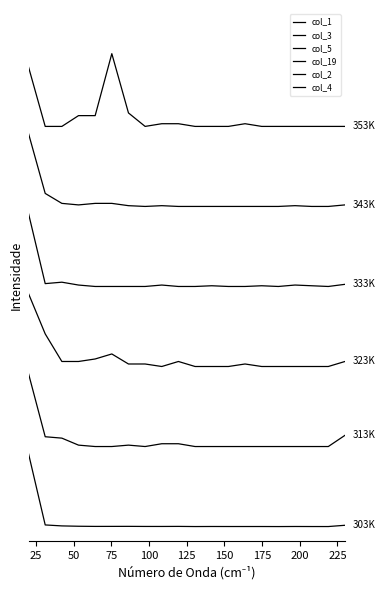

Is this an area chart (filled region under the line)?

No